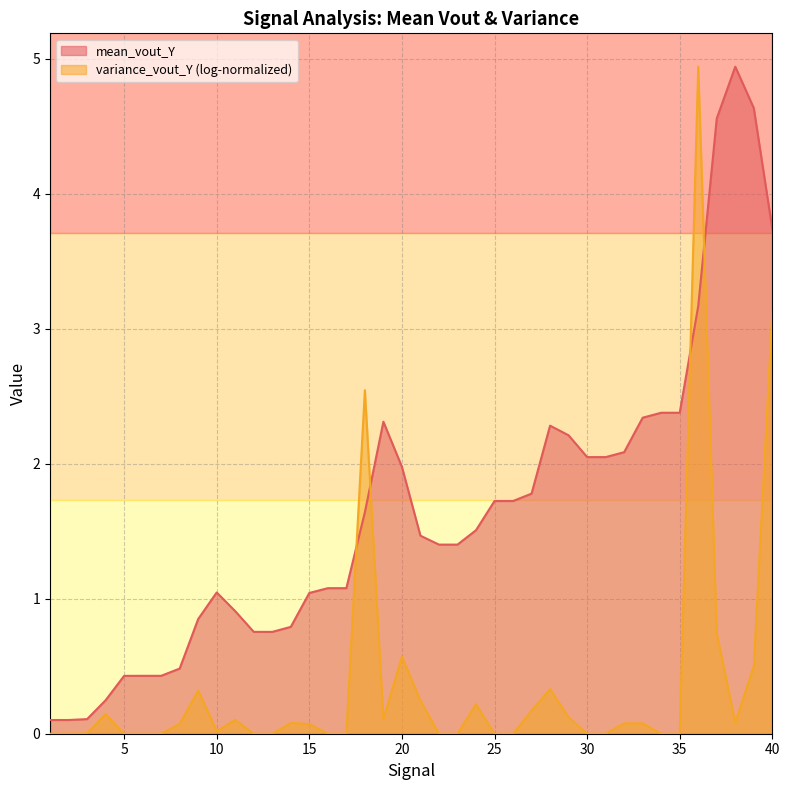

Which series has the largest total across all categories?

mean_vout_Y